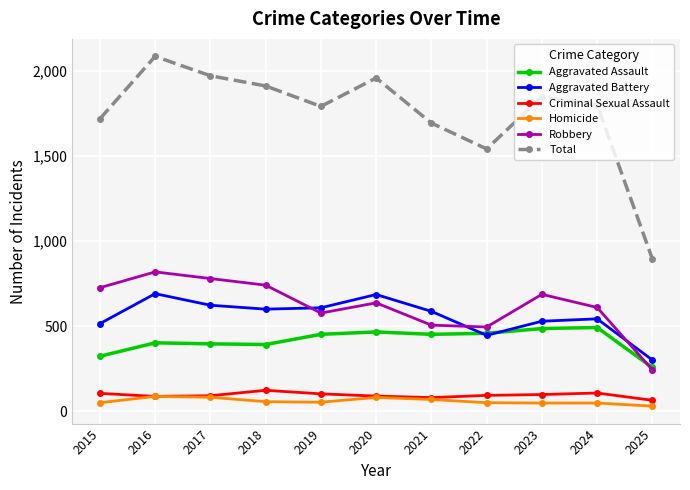

What is the value of the Aggravated Battery point at the 5th from the left?

608